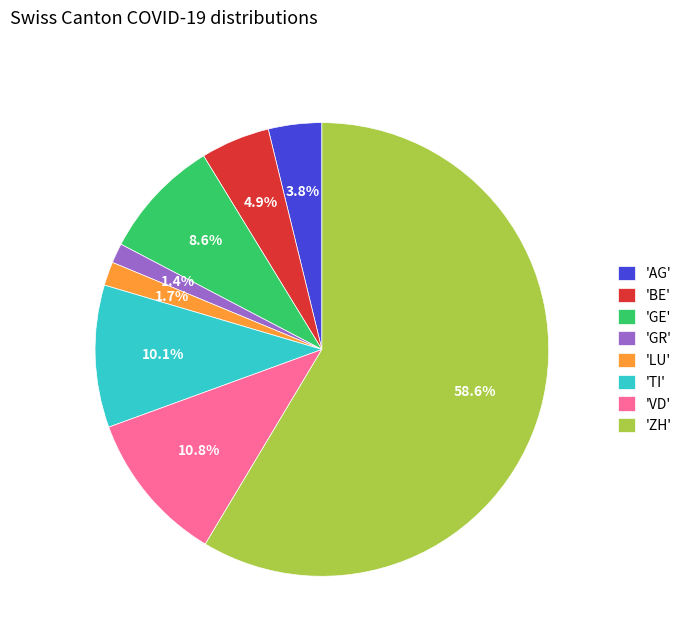

What is the largest slice in the pie chart?

'ZH'